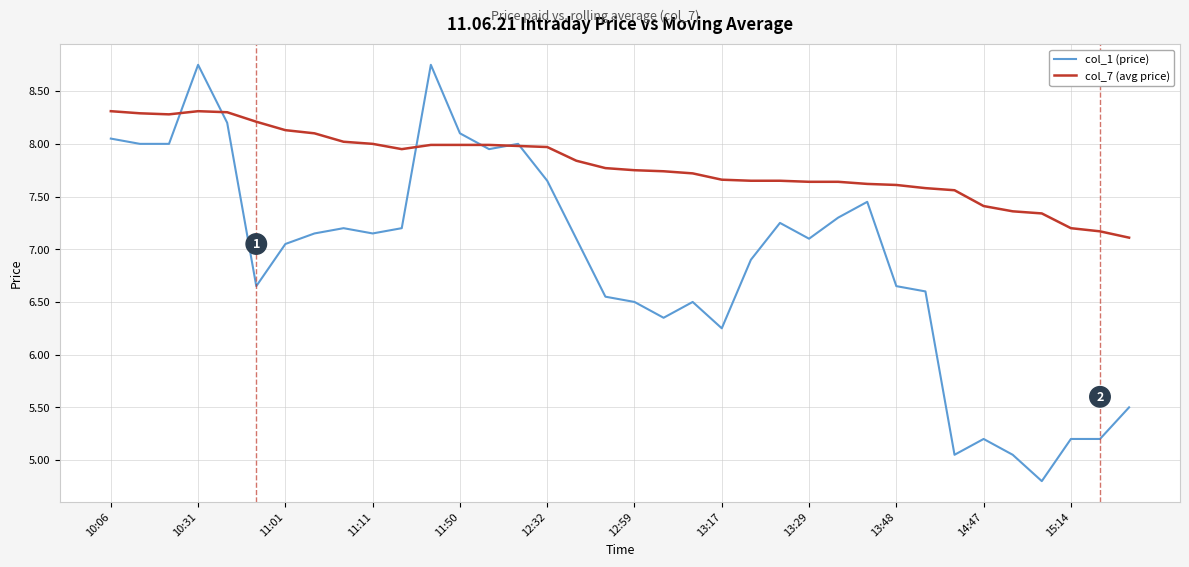

Which series has the widest spread of values?

col_1 (price)